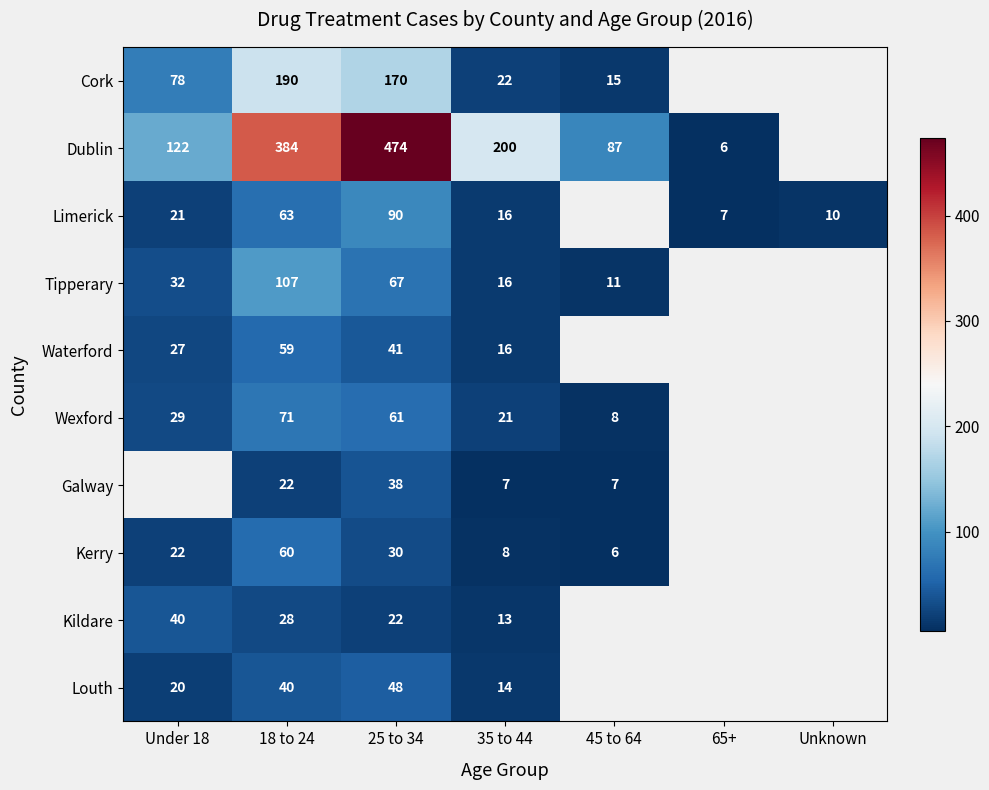

At how many categories does at least one series exceed 105?

4